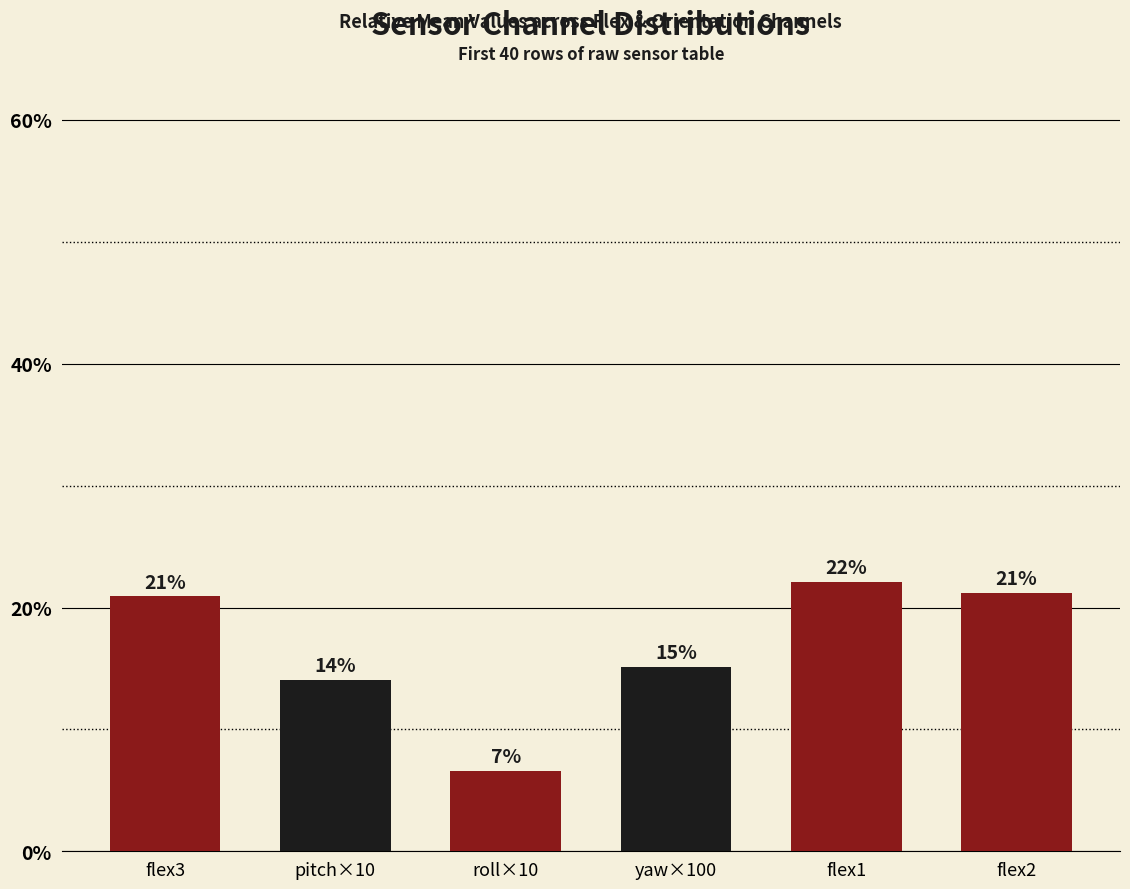

Approximately how many times larger is the value at flex1 compared to flex2?

1.0